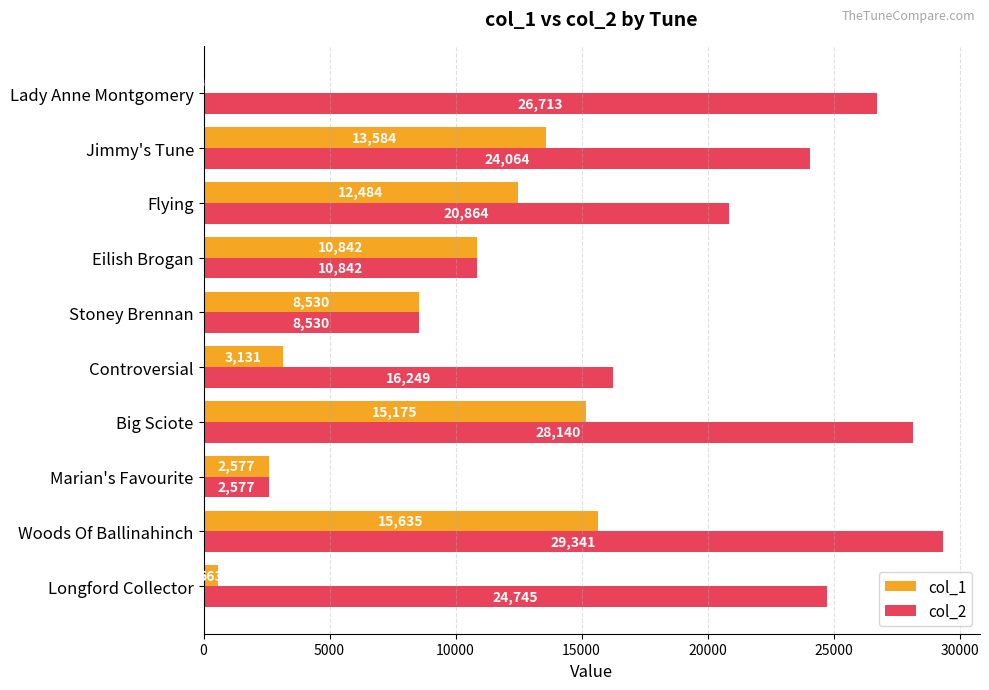

What is the maximum value for col_1?

15635